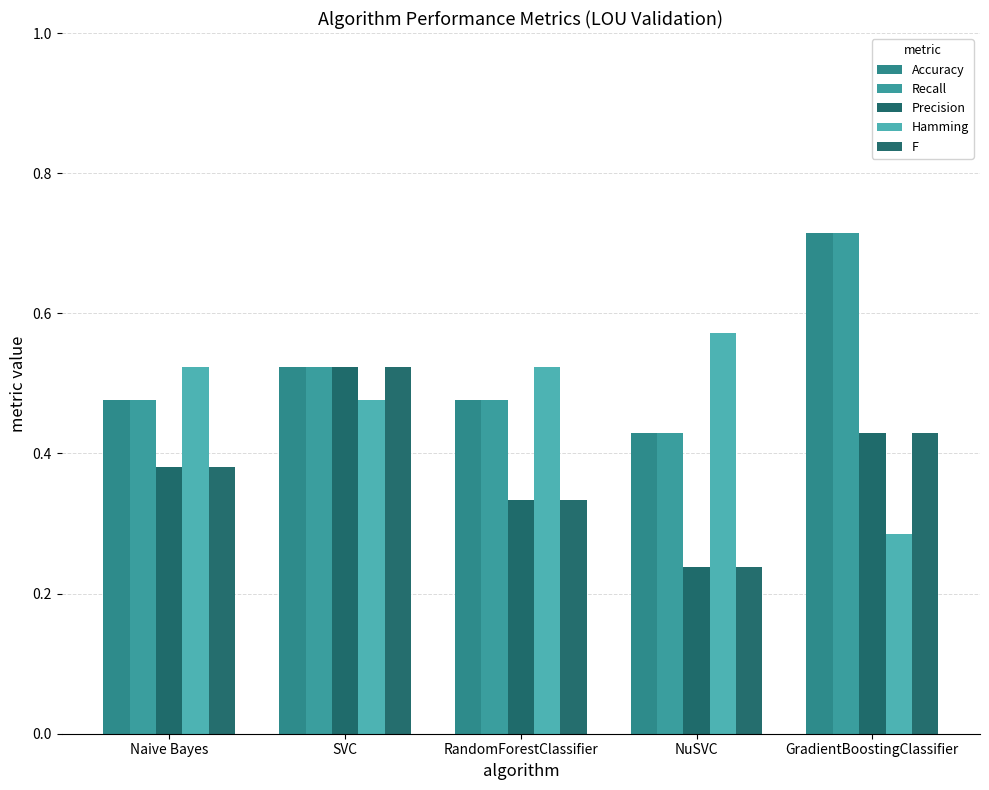

Which series changed the most between RandomForestClassifier and GradientBoostingClassifier?

Accuracy